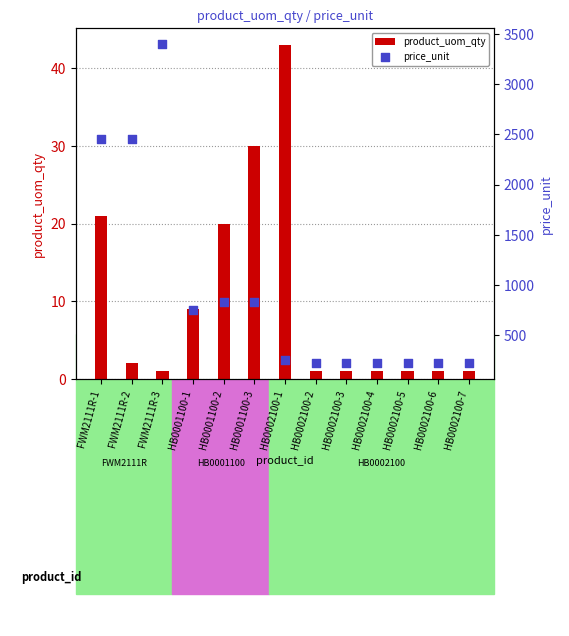

Which series contains the highest Y value?

price_unit